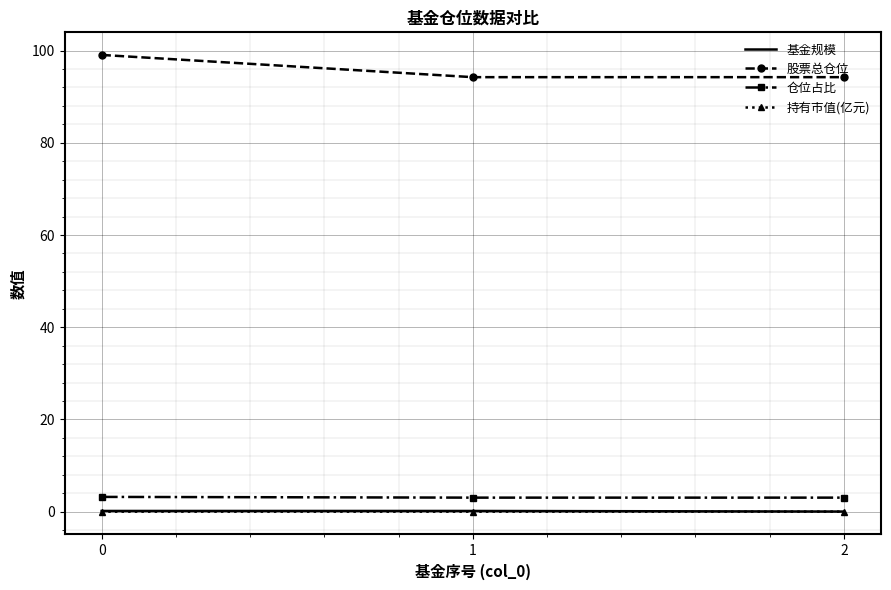

What is the greatest value displayed?

99.0